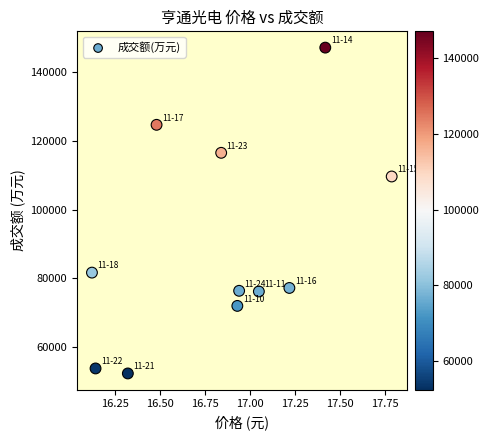

What Y value in the scatter plot is closest to 99751?

109653